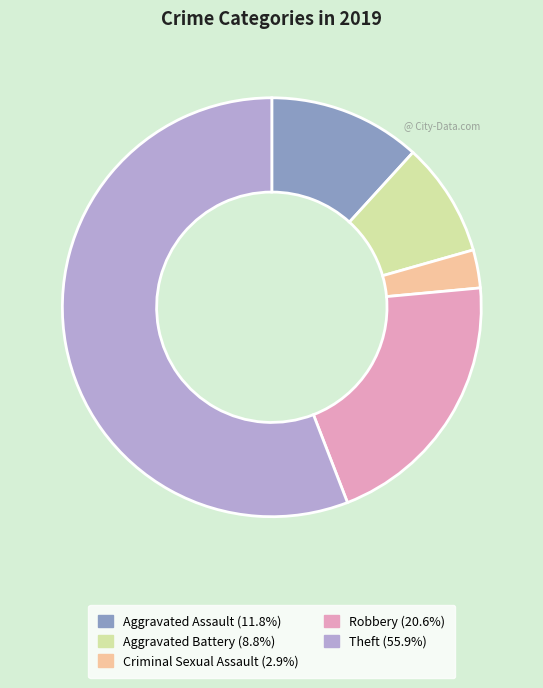

Is Theft the majority of the pie?

Yes